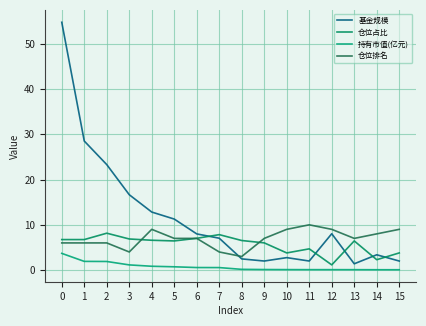

Reading left to right, extract all data points from this chart.

基金规模: 54.8	28.5	23.3	16.6	12.8	11.3	8.0	7.0	2.5	2.0	2.8	2.0	8.0	1.4	3.4	2.0
仓位占比: 6.7	6.7	8.2	6.9	6.6	6.4	7.0	7.8	6.5	6.0	3.8	4.7	1.1	6.4	2.3	3.8
持有市值(亿元): 3.7	1.9	1.9	1.1	0.8	0.7	0.6	0.6	0.2	0.1	0.1	0.1	0.1	0.1	0.1	0.1
仓位排名: 6.0	6.0	6.0	4.0	9.0	7.0	7.0	4.0	3.0	7.0	9.0	10.0	9.0	7.0	8.0	9.0